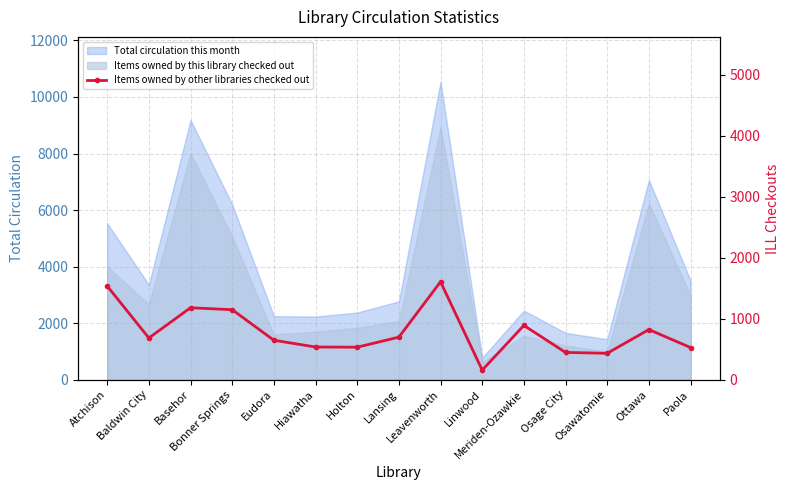

Reading right to left, transcribe all the data shown in this chart.

528	823	434	448	891	158	1607	699	534	537	648	1149	1181	685	1537